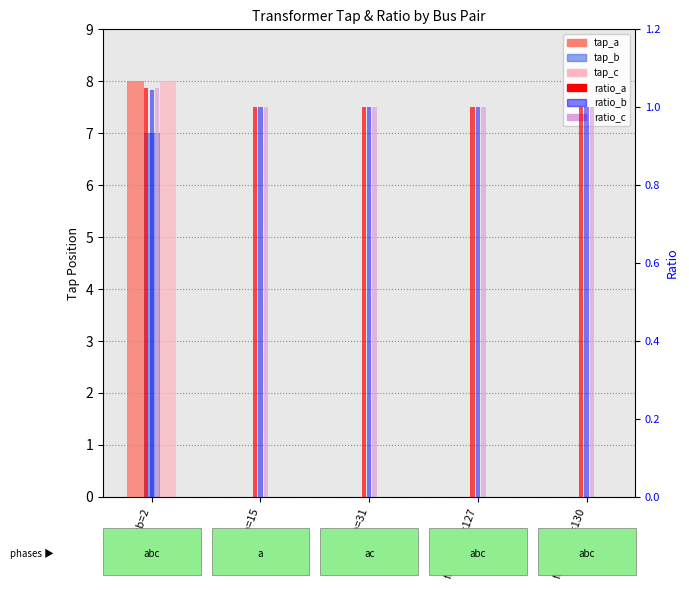

Is the value of tap_c at fb=1,tb=2 greater than the value of tap_a at fb=1,tb=2?

No